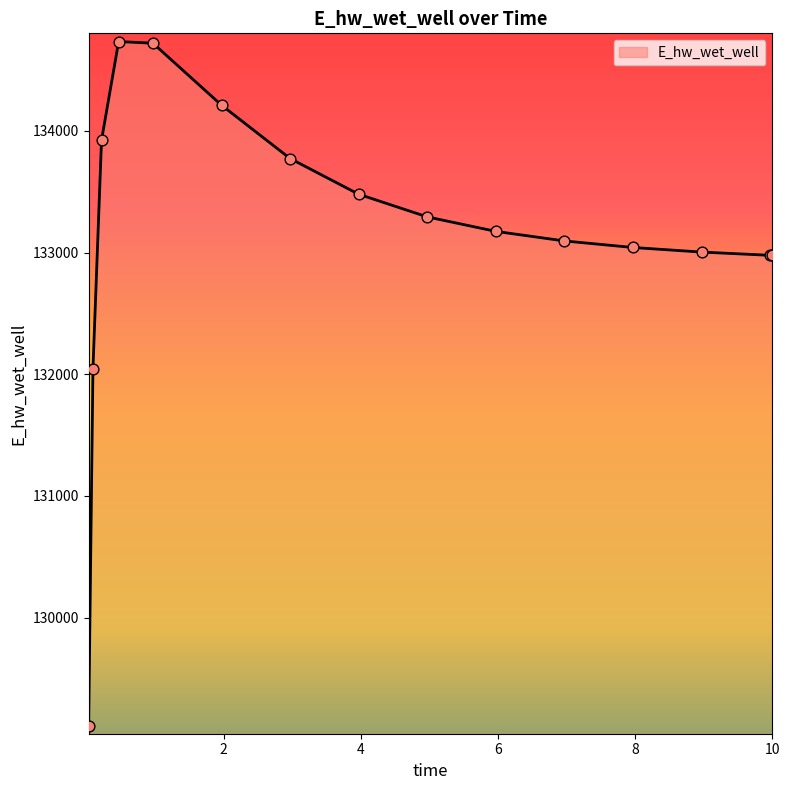

What is the difference between the maximum and minimum values?

5624.5